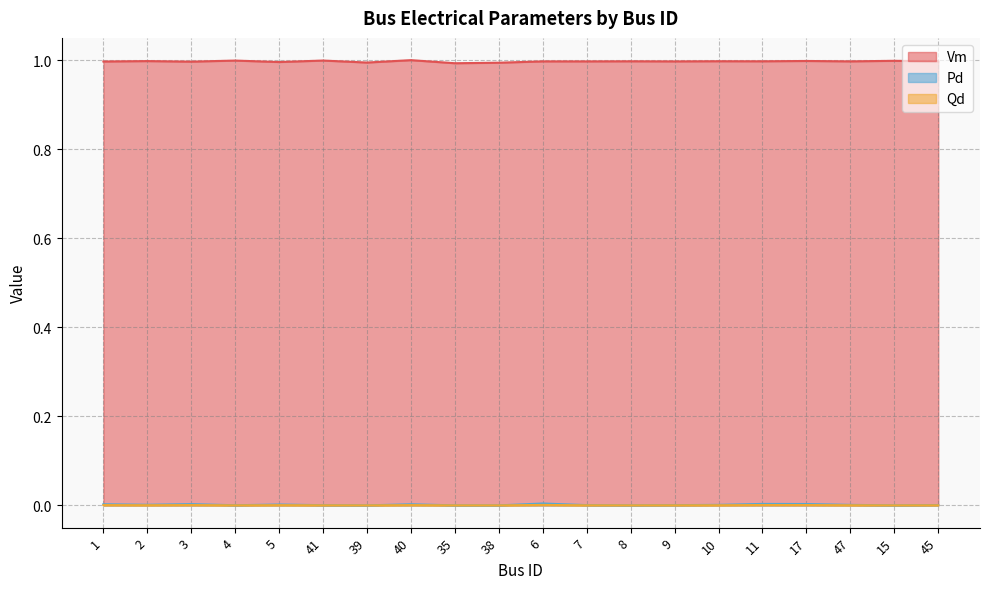

What position from the left is 35?

9